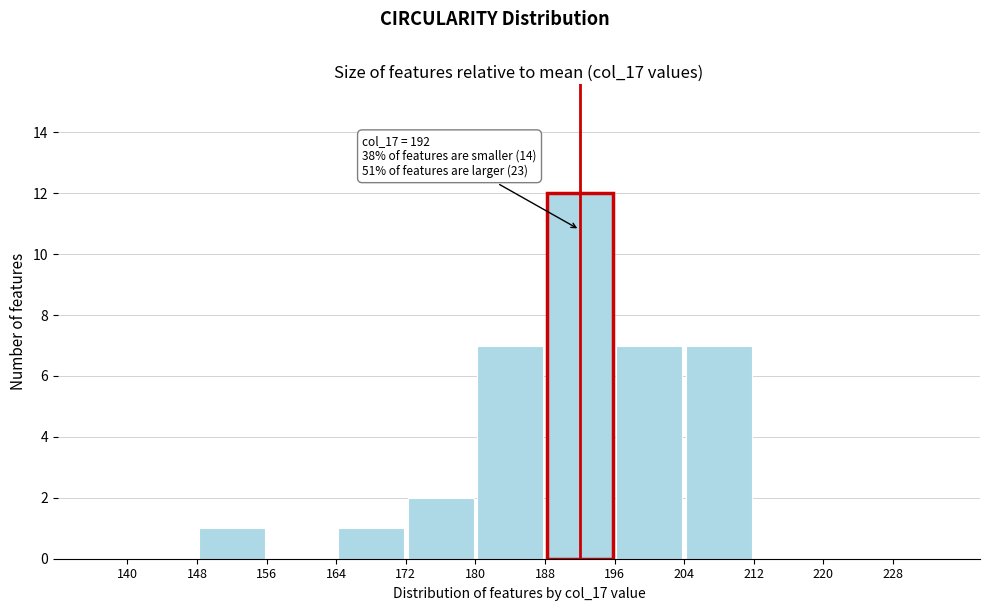

Over which range of the x-axis is the bar tallest?

188 to 196